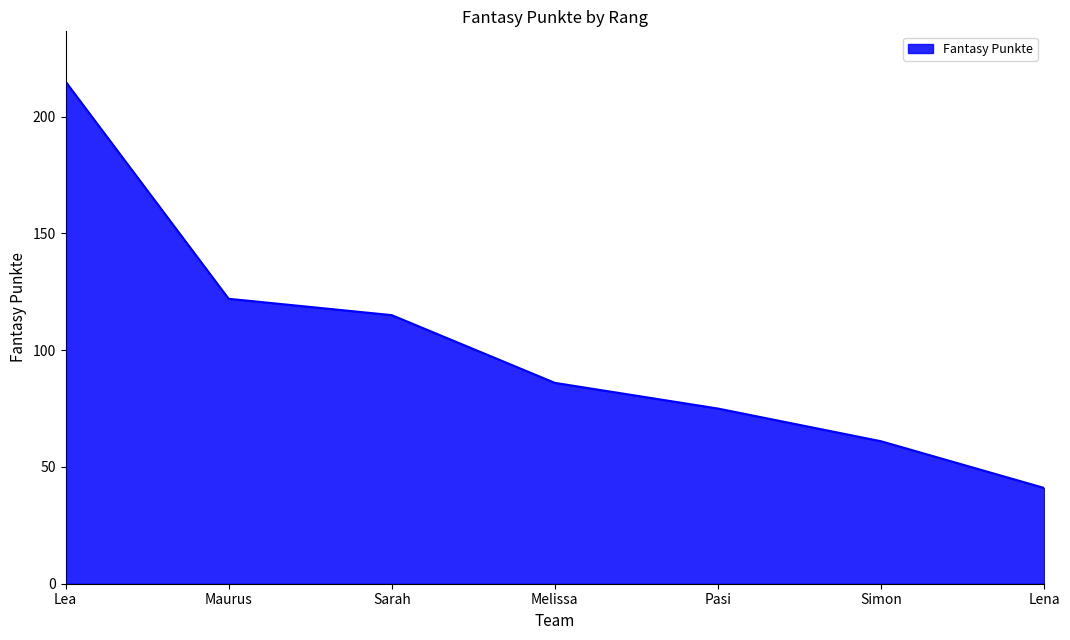

At which label does the data first exceed 86?

Lea